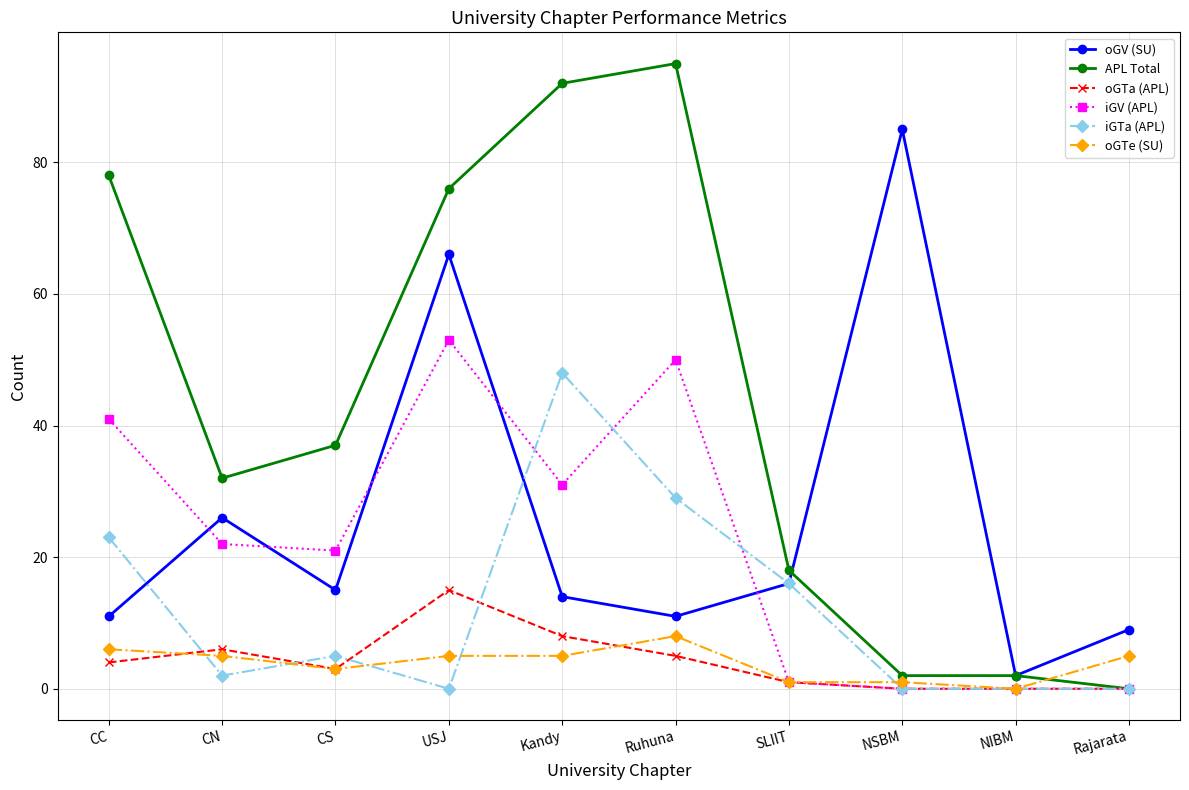

At which category does APL Total reach its first local peak?

Ruhuna